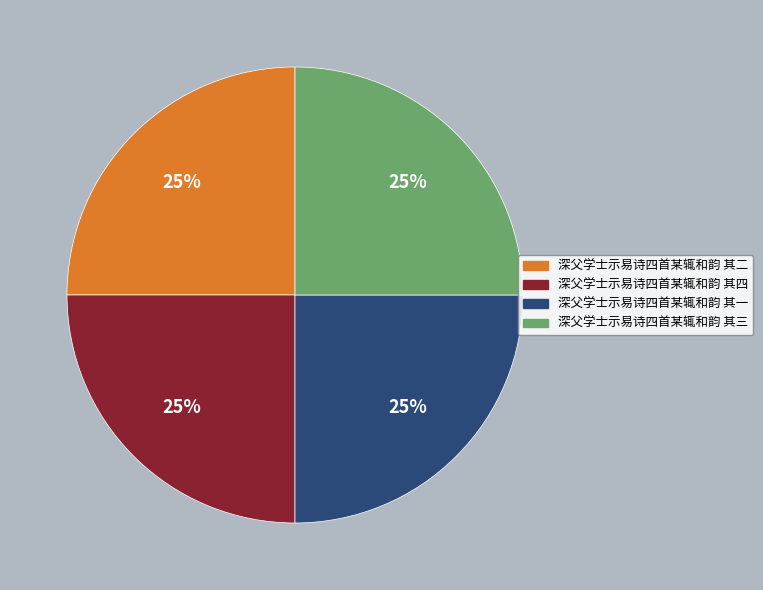

Is it true that 深父学士示易诗四首某辄和韵 其一 is 17% of the pie?

False